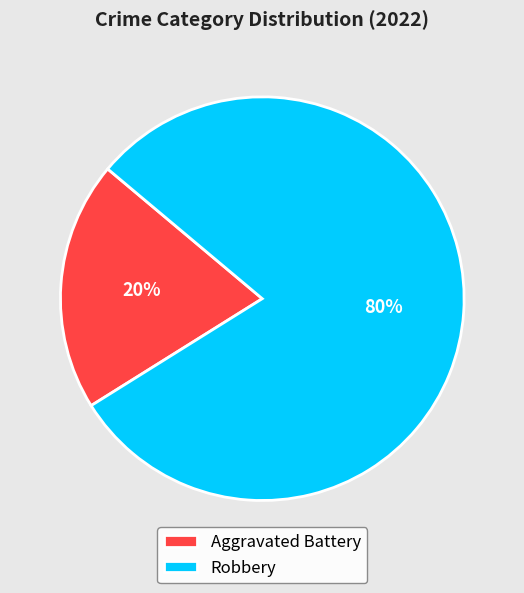

Which slice is the largest?

Robbery